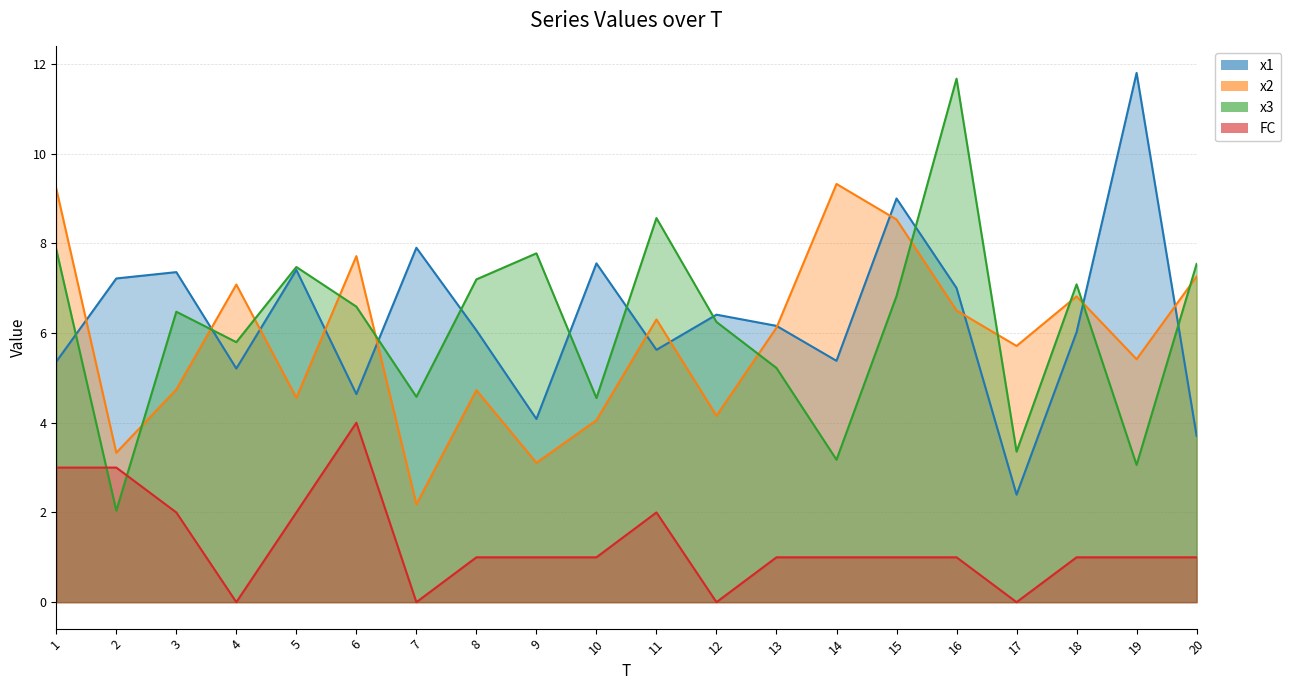

True or false: x2 and FC cross at least once.

False